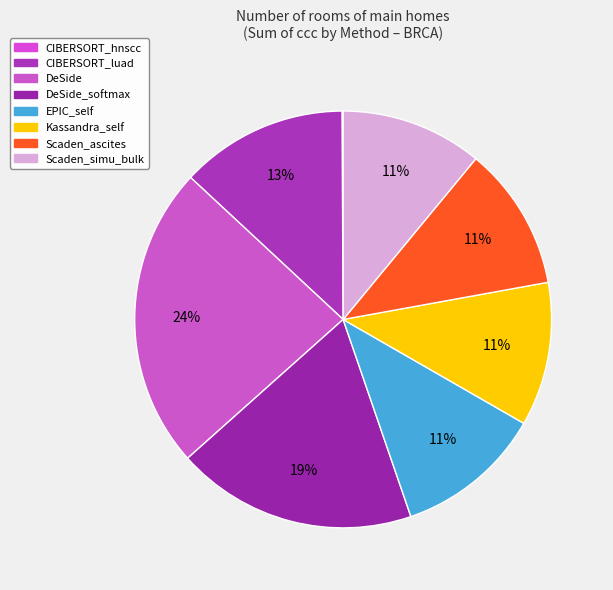

To the nearest percent, what is the average slice percentage?

12%